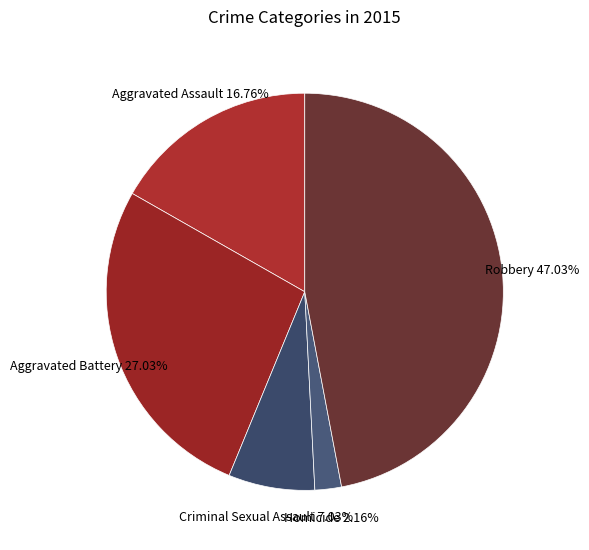

How many slices are in this pie chart?

5